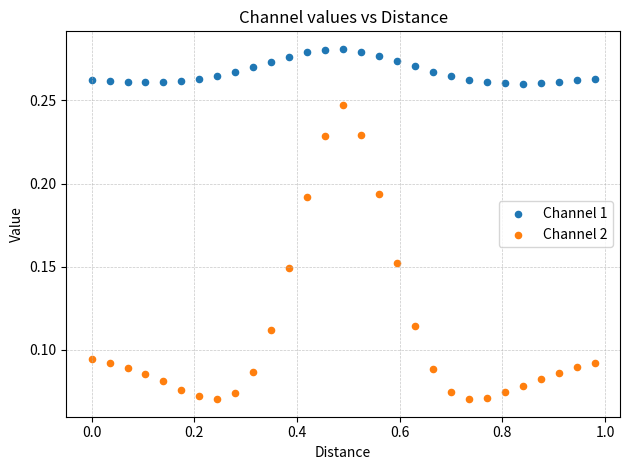

Which series has the largest Y range (max minus min)?

Channel 2